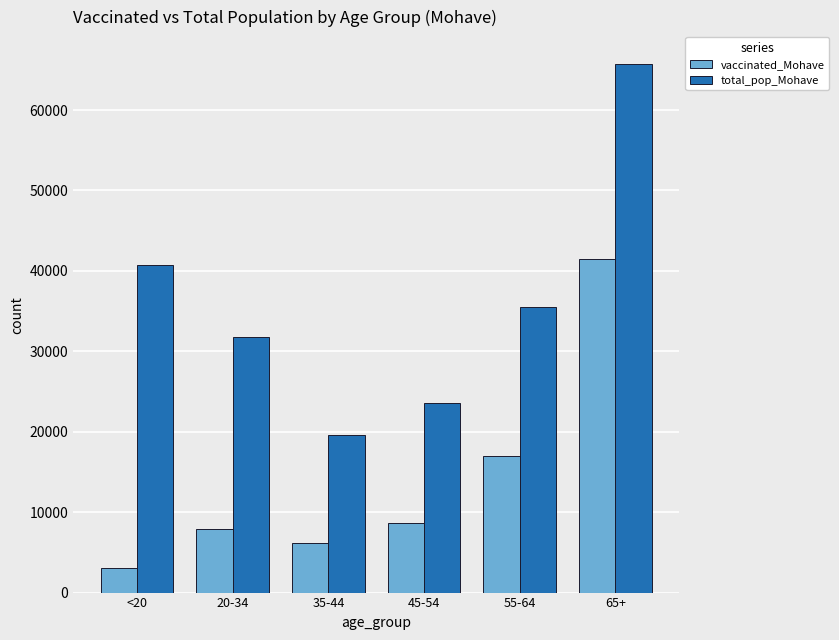

Which category has the highest value across all series?

65+